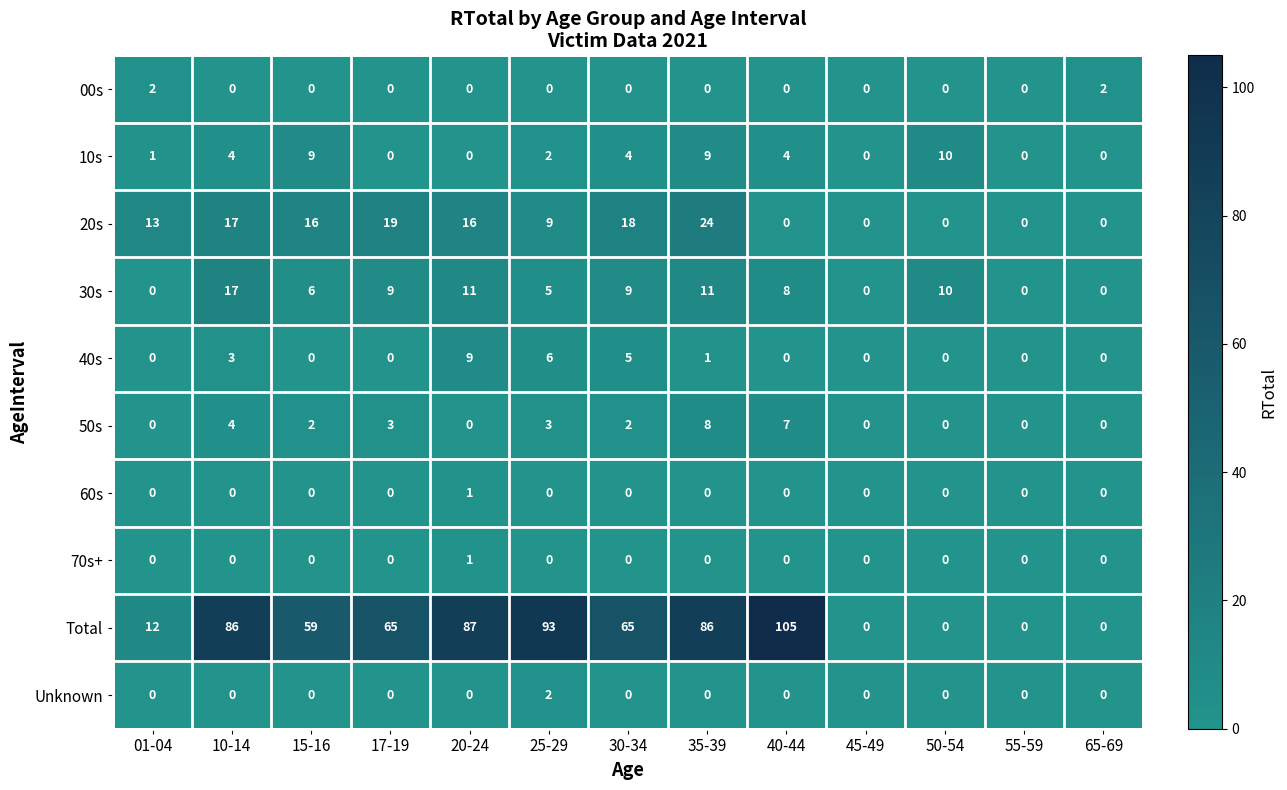

Which series has the largest total across all categories?

Total